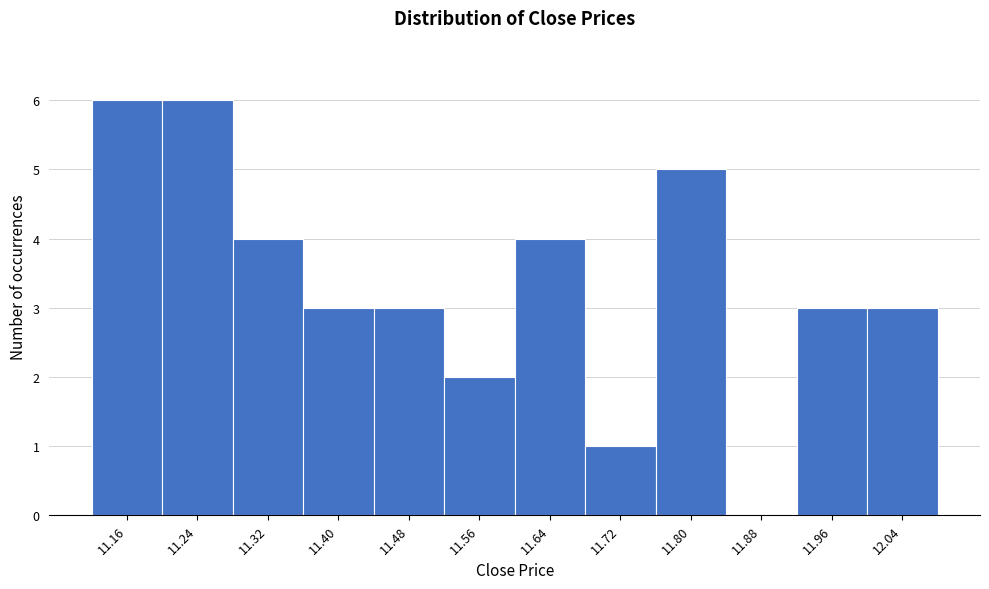

Reading left to right, transcribe all the data shown in this chart.

11.16=6	11.24=6	11.32=4	11.40=3	11.48=3	11.56=2	11.64=4	11.72=1	11.80=5	11.88=0	11.96=3	12.04=3